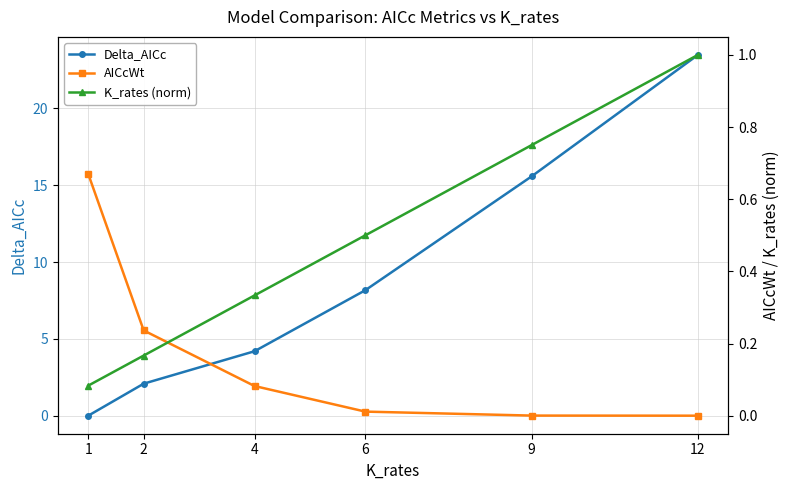

Reading left to right, list all the values displayed in this chart.

Delta_AICc: 1=0.0	2=2.1	4=4.2	6=8.2	9=15.6	12=23.5
AICcWt: 1=0.7	2=0.2	4=0.1	6=0.0	9=0.0	12=0.0
K_rates (norm): 1=0.1	2=0.2	4=0.3	6=0.5	9=0.8	12=1.0